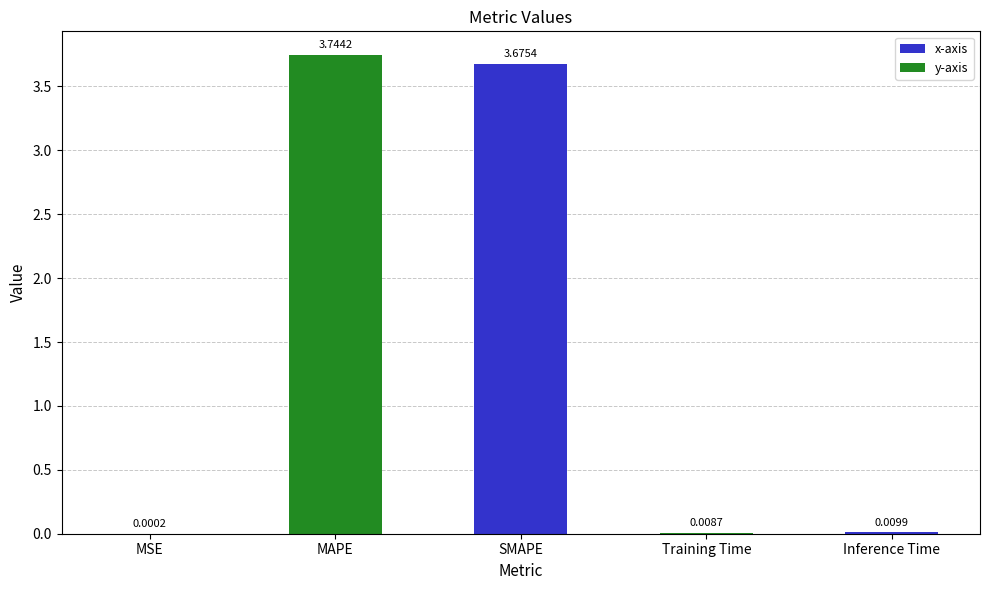

What is the sum of all values?

7.4